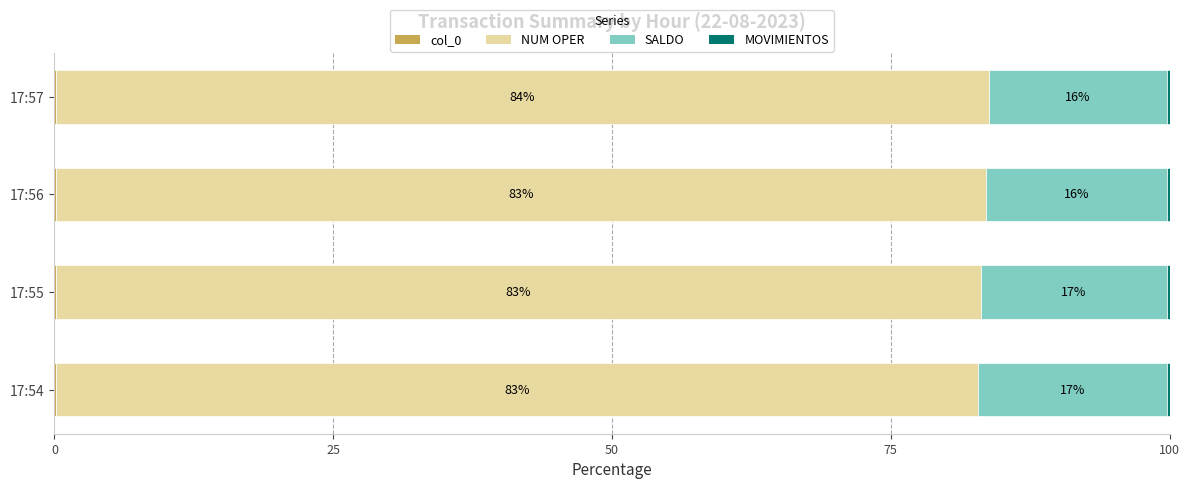

What is the total value across all series at 17:54?

100.0